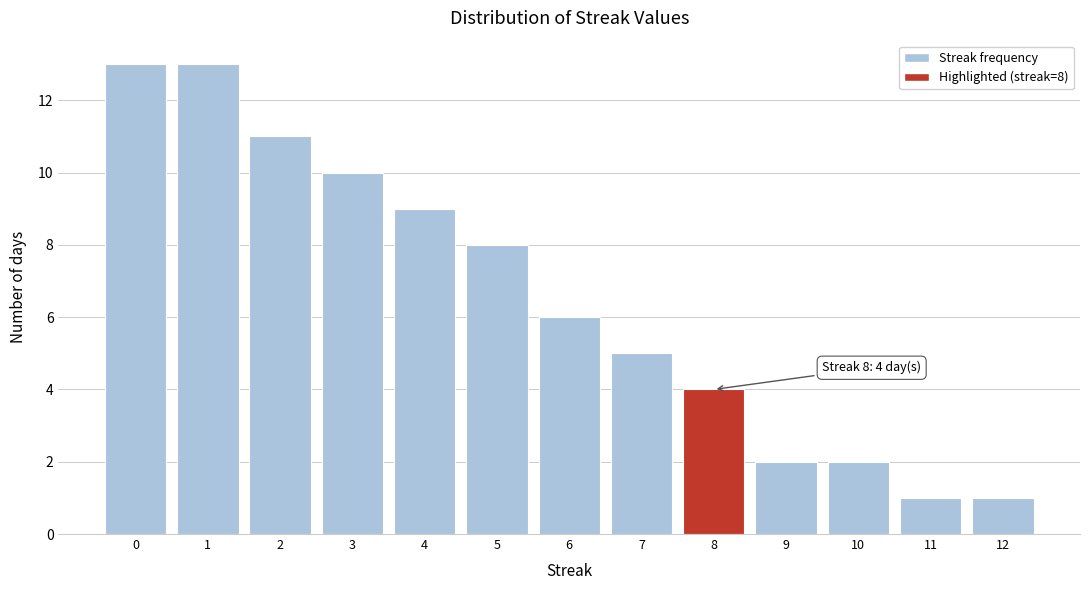

Reading left to right, what are all the values shown in this chart?

13	13	11	10	9	8	6	5	4	2	2	1	1